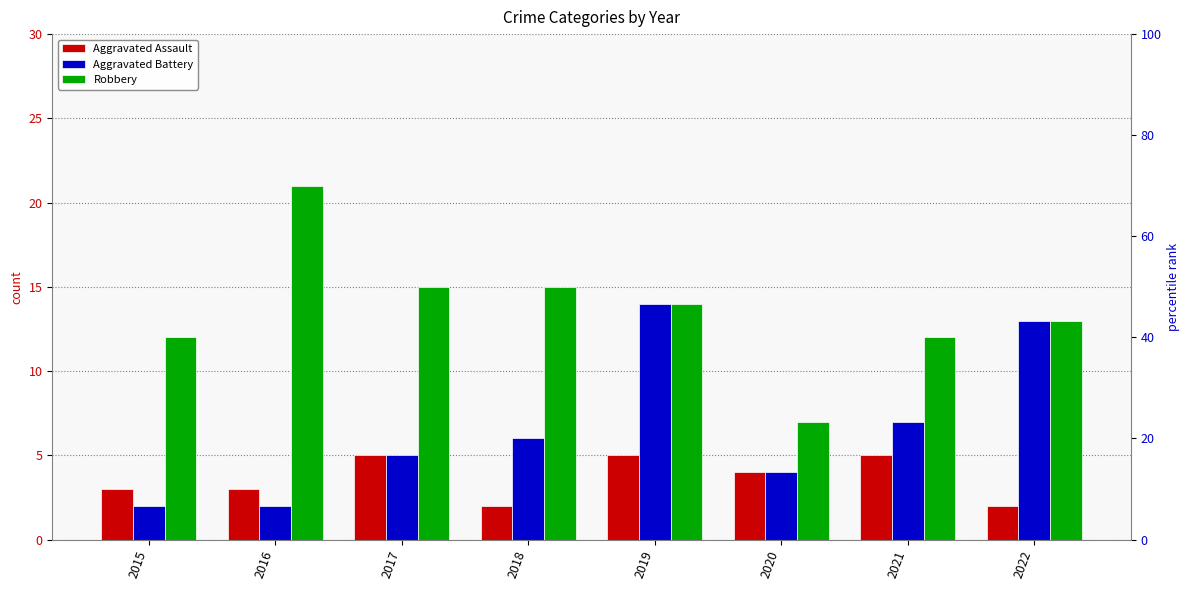

What is the difference between the maximum and minimum values in the Aggravated Battery series?

12